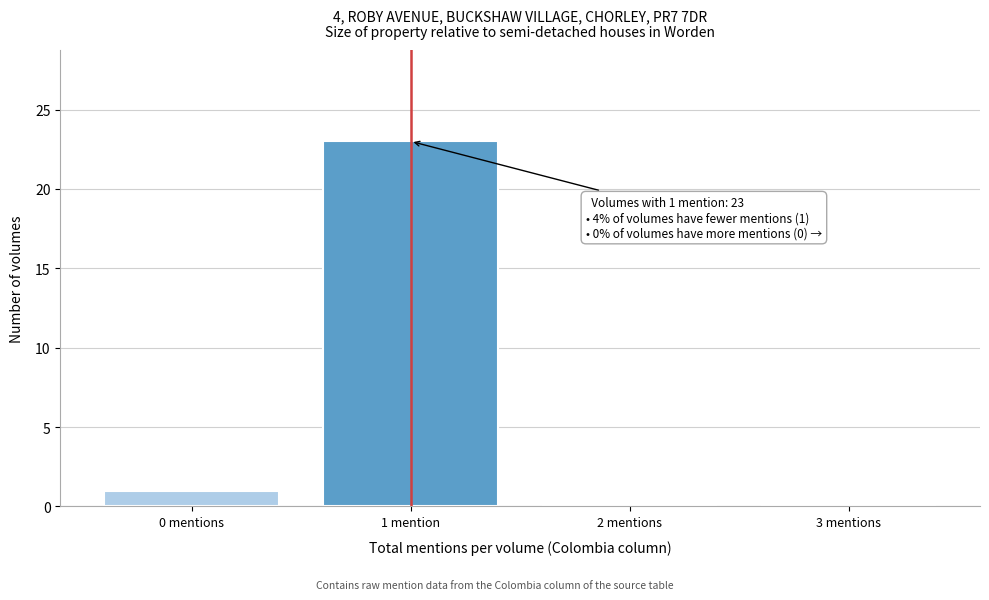

Reading right to left, list all the values displayed in this chart.

3 mentions=0	2 mentions=0	1 mention=23	0 mentions=1